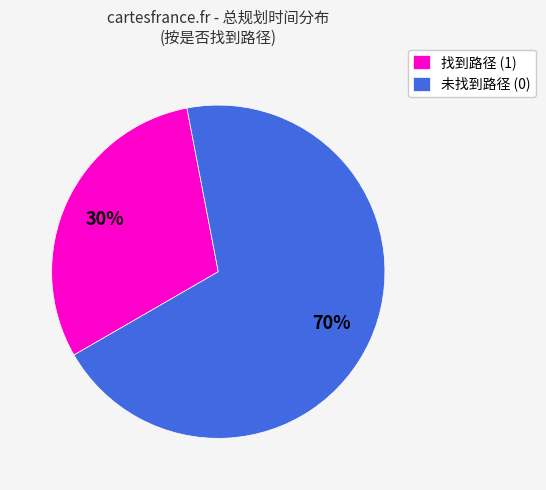

Is the sum of 未找到路径 (0) and 找到路径 (1) greater than half?

Yes